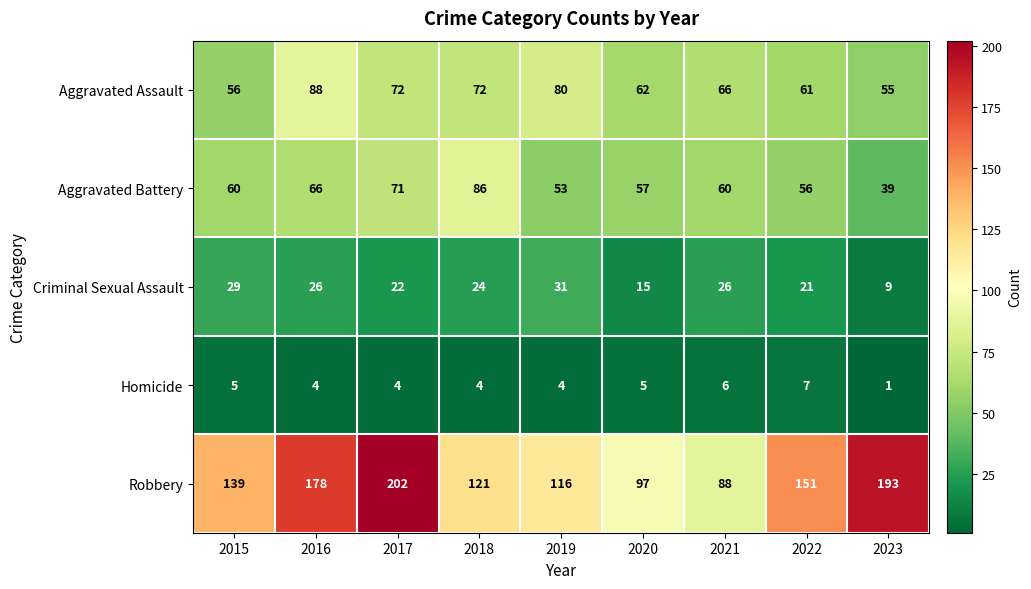

List the series in order of their peak value, highest first.

Robbery, Aggravated Assault, Aggravated Battery, Criminal Sexual Assault, Homicide